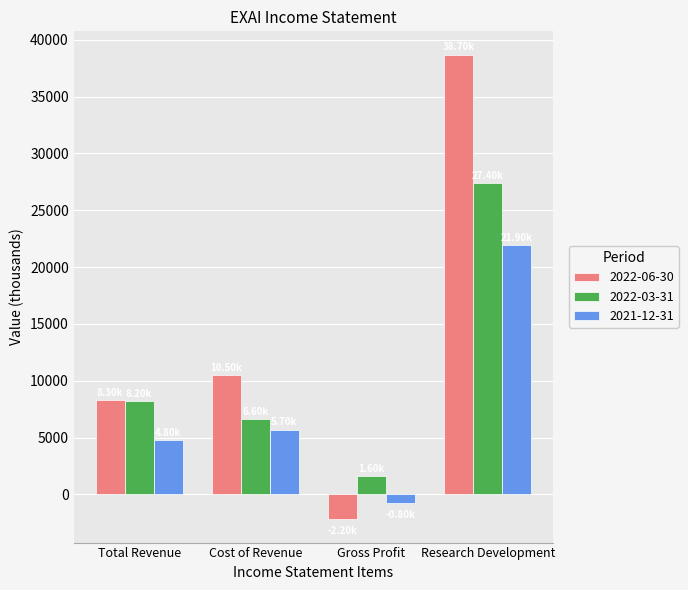

Reading right to left, what are all the values shown in this chart?

2022-06-30: Research Development=38700	Gross Profit=-2200	Cost of Revenue=10500	Total Revenue=8300
2022-03-31: Research Development=27400	Gross Profit=1600	Cost of Revenue=6600	Total Revenue=8200
2021-12-31: Research Development=21900	Gross Profit=-800	Cost of Revenue=5700	Total Revenue=4800